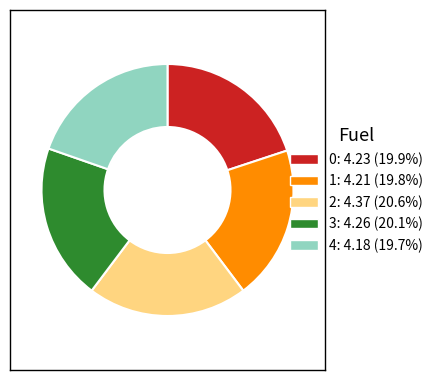

Is there any slice that represents more than half of the pie?

No